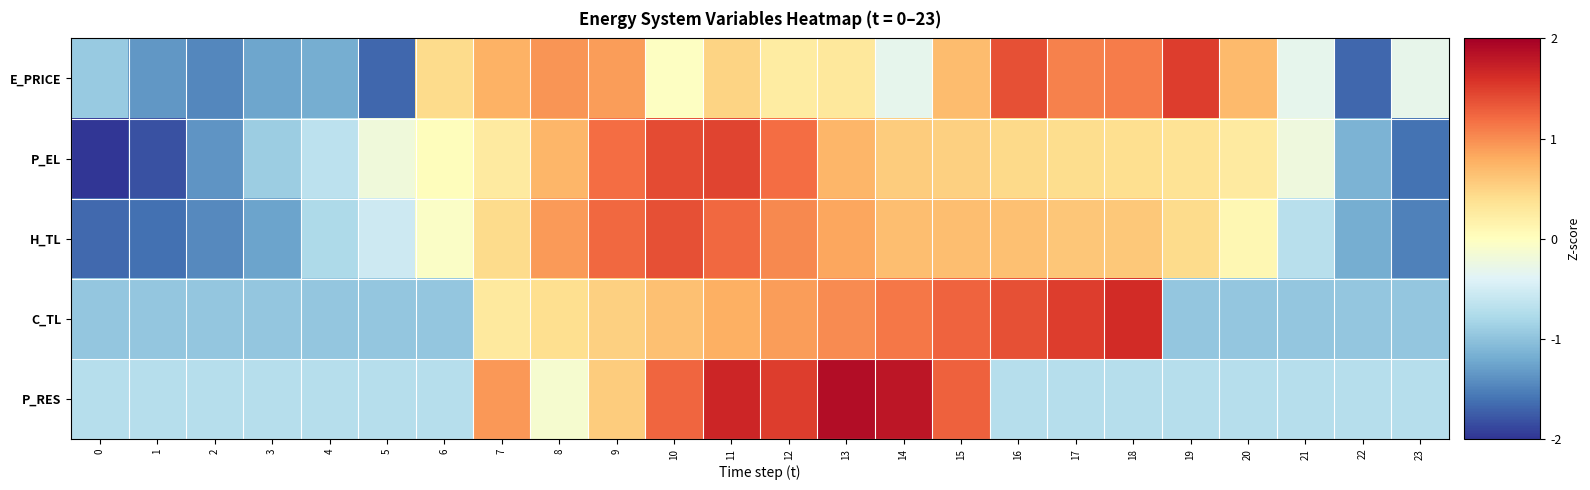

Between 4 and 9, which series saw the biggest shift?

E_PRICE